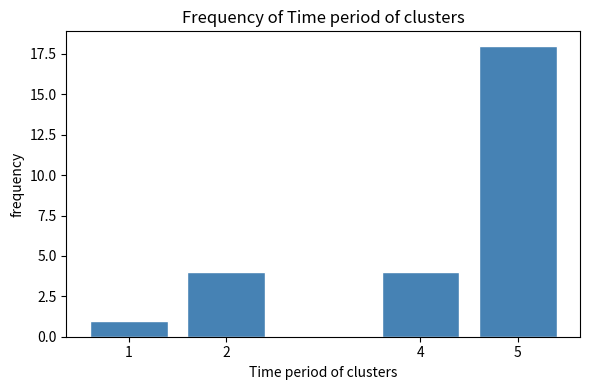

Reading left to right, extract all data points from this chart.

1=1	2=4	4=4	5=18